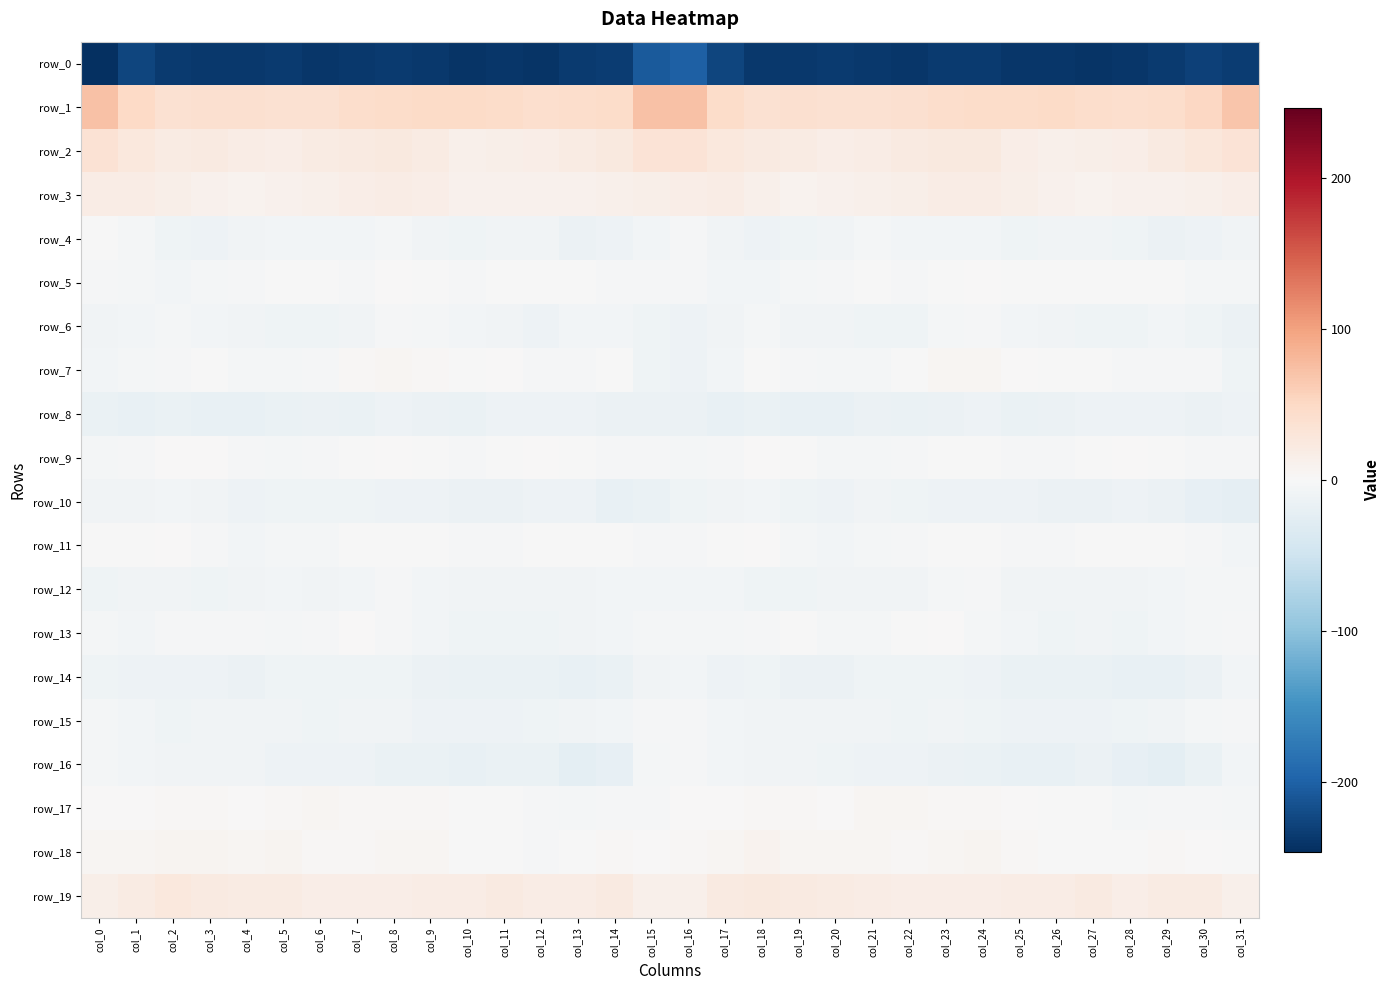

Between col_0 and col_16, which is larger?

col_16